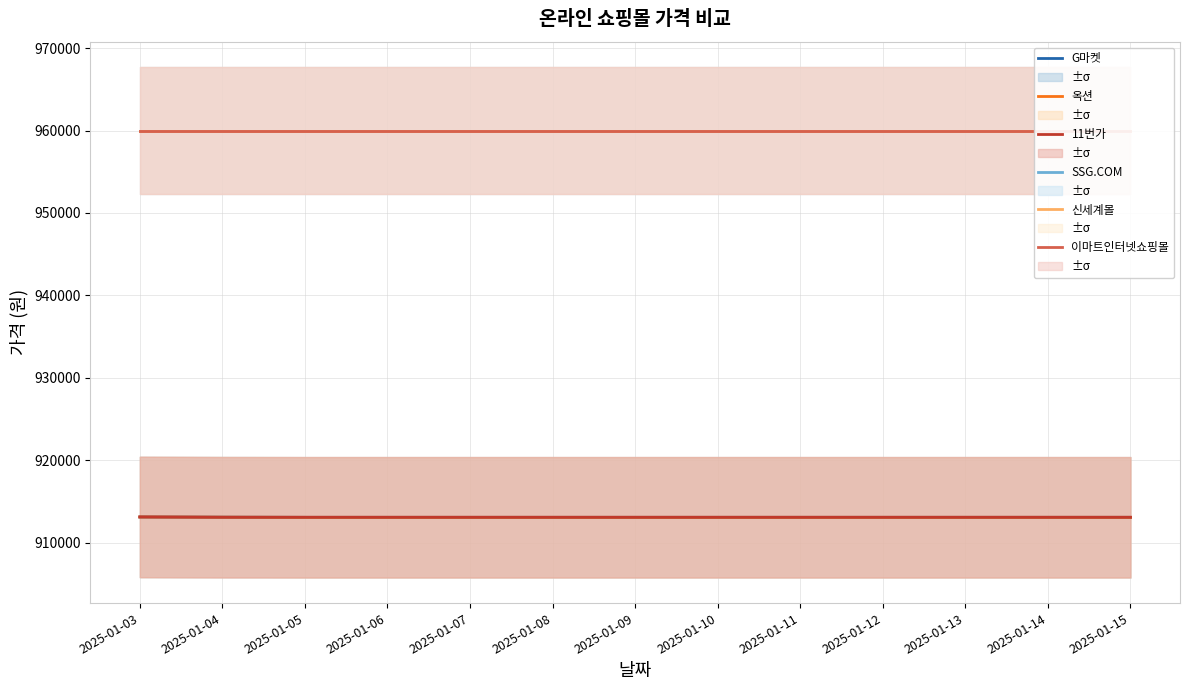

How many lines are shown in the chart?

6